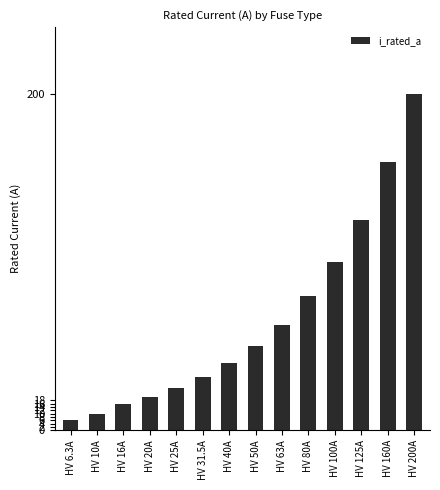

What position from the right is HV 25A?

10